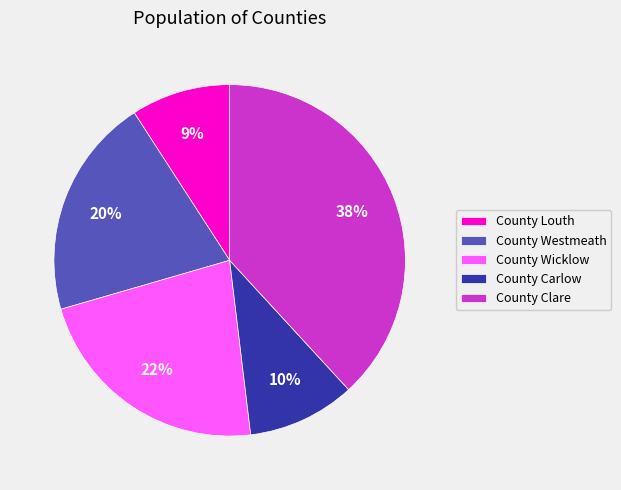

To the nearest percent, what percentage of the pie is County Westmeath?

20%